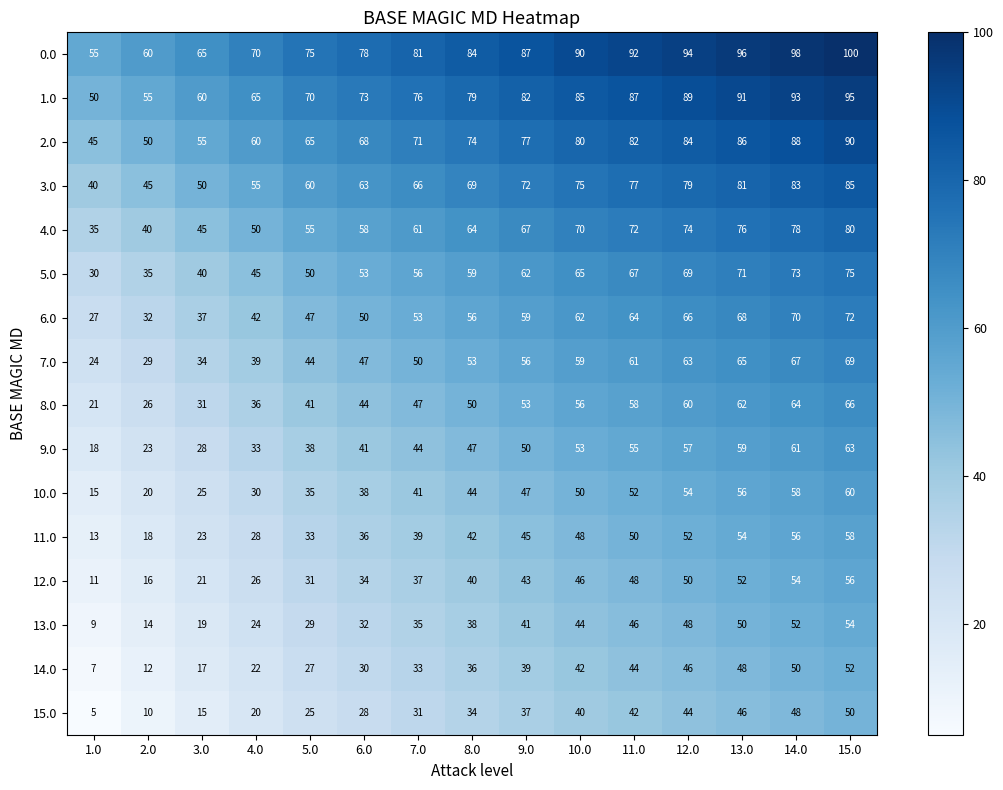

List the series in order of their peak value, lowest first.

15.0, 14.0, 13.0, 12.0, 11.0, 10.0, 9.0, 8.0, 7.0, 6.0, 5.0, 4.0, 3.0, 2.0, 1.0, 0.0